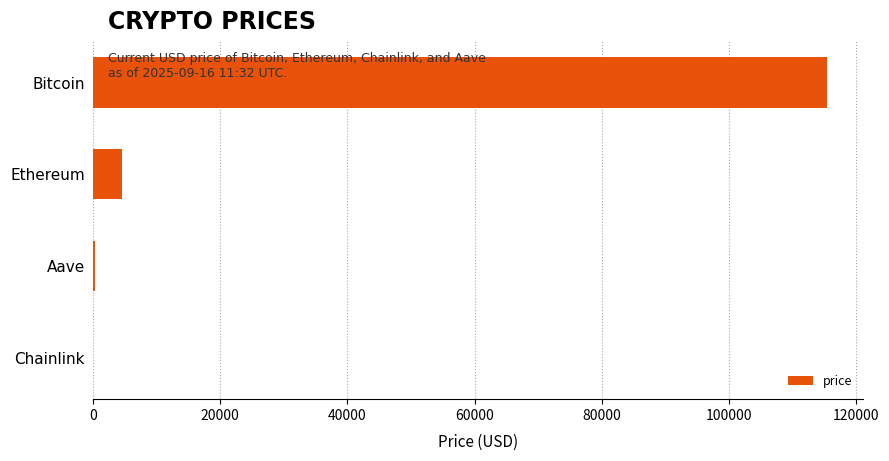

What is the sum of all values?

120214.5